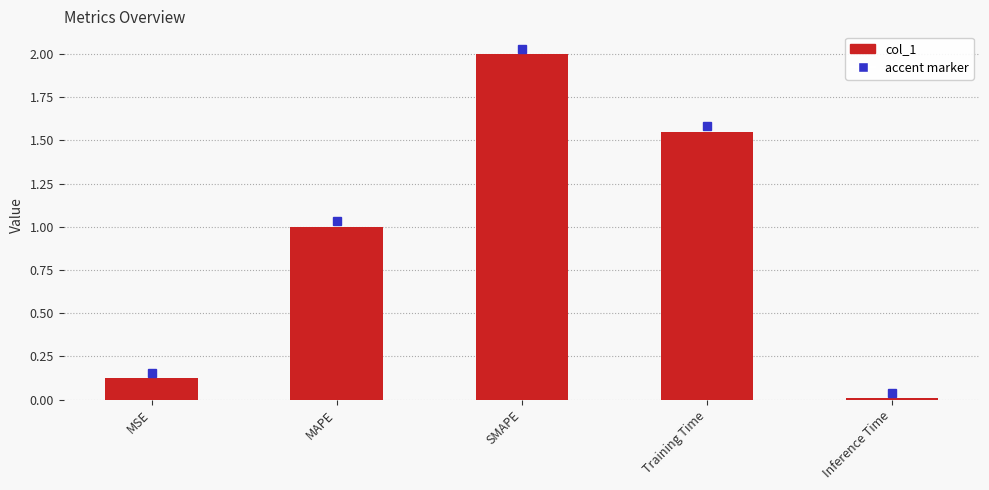

What is the value of the 3rd bar from the left?

2.0